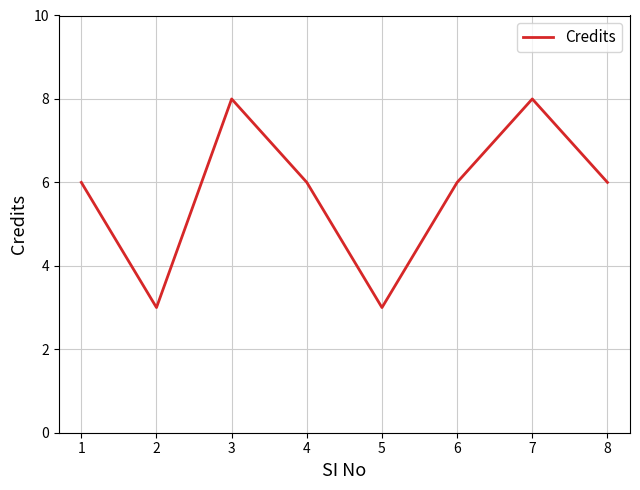

Is it true that the value at 2 is 1?

False